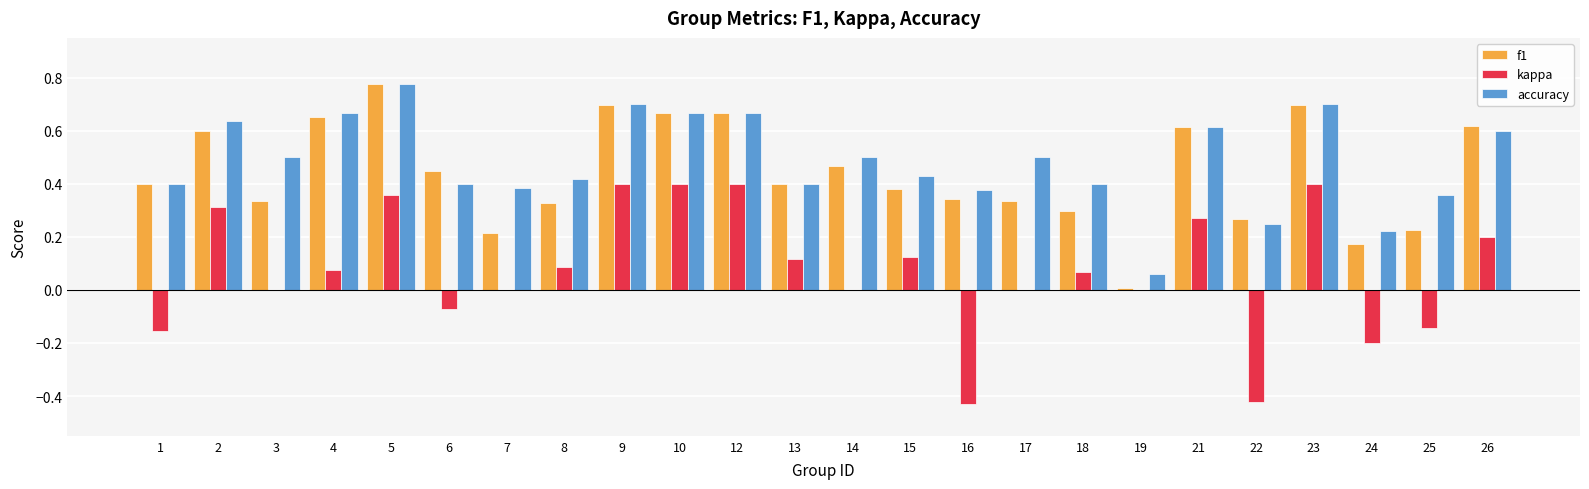

Which series has the widest spread of values?

kappa